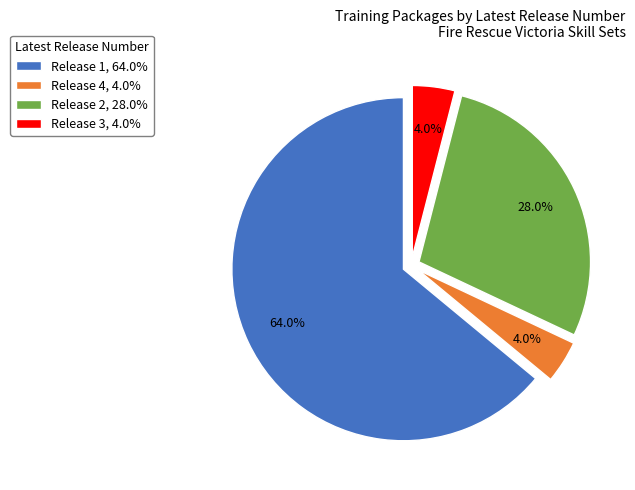

Which slice is the largest?

Release 1, 64.0%